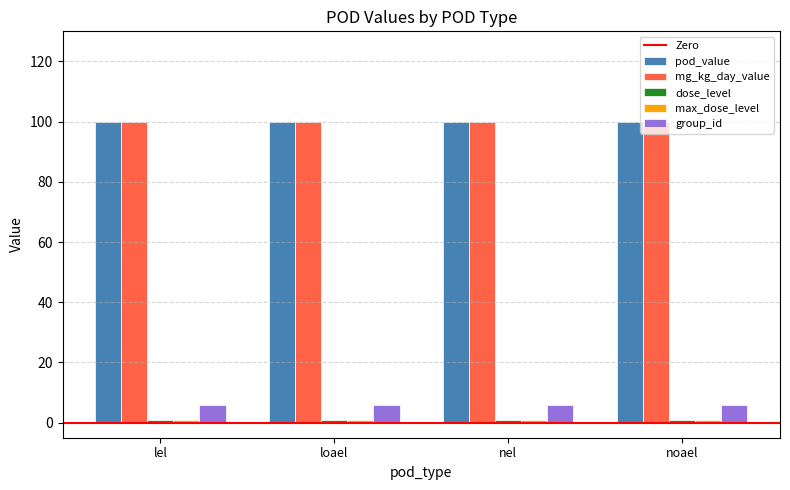

At how many categories does at least one series exceed 94?

4